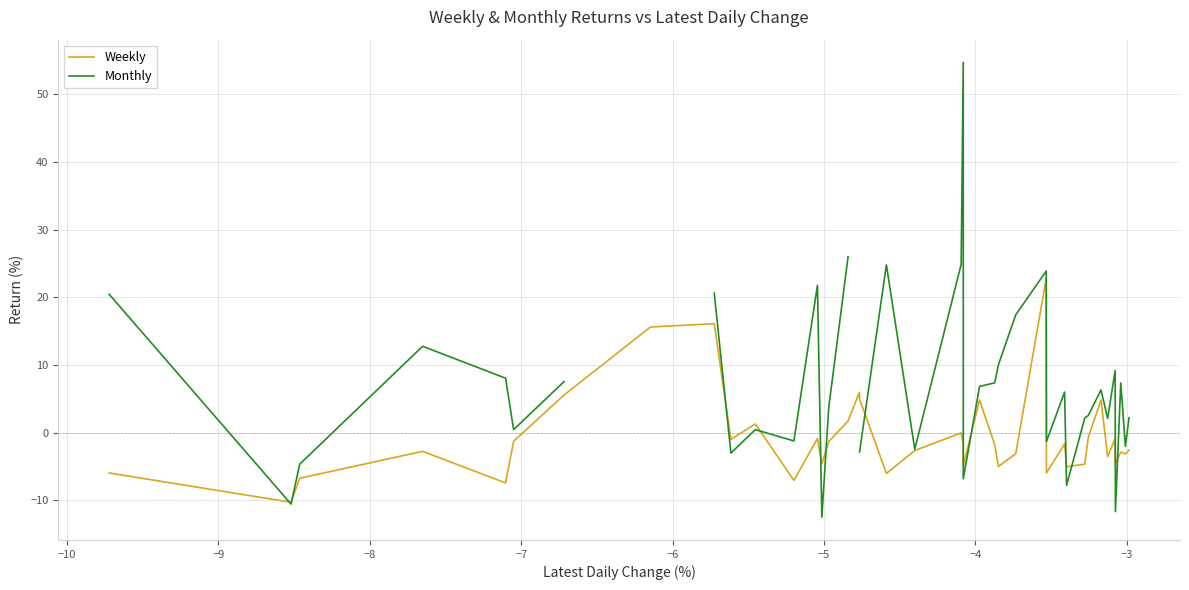

True or false: Weekly and Monthly cross at least once.

True